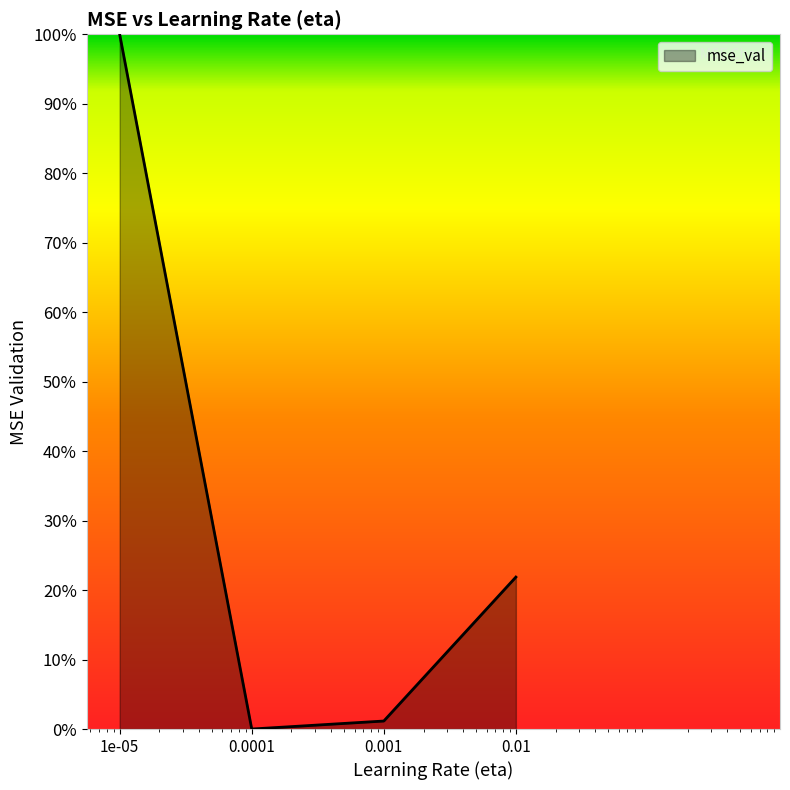

Is this an area chart (filled region under the line)?

Yes